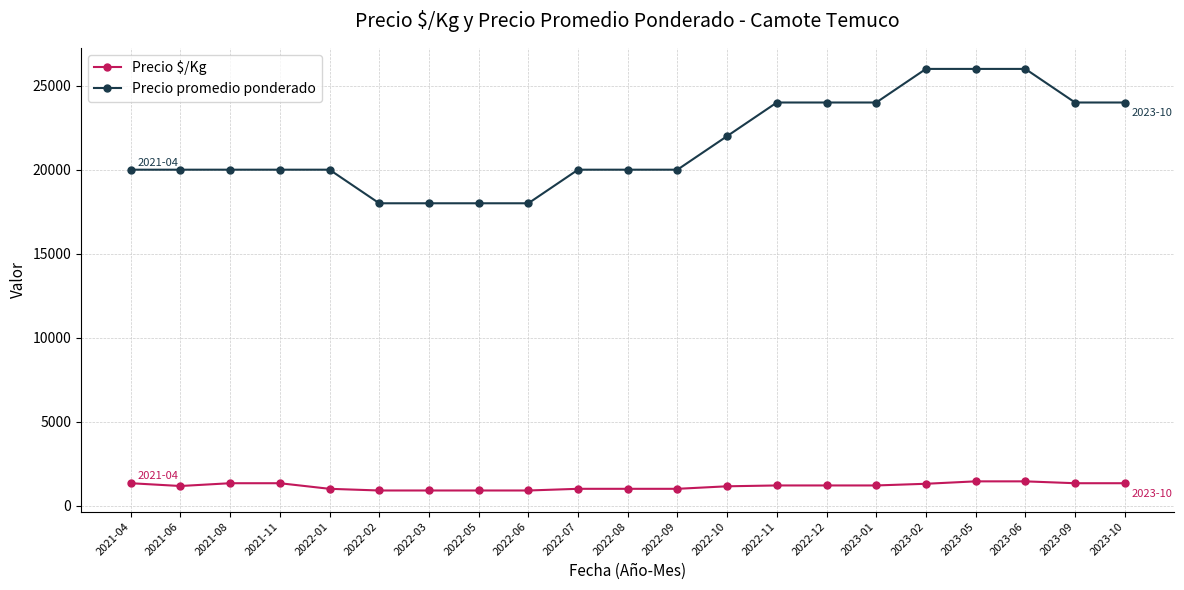

What is the label of the 8th point from the left?

2022-05